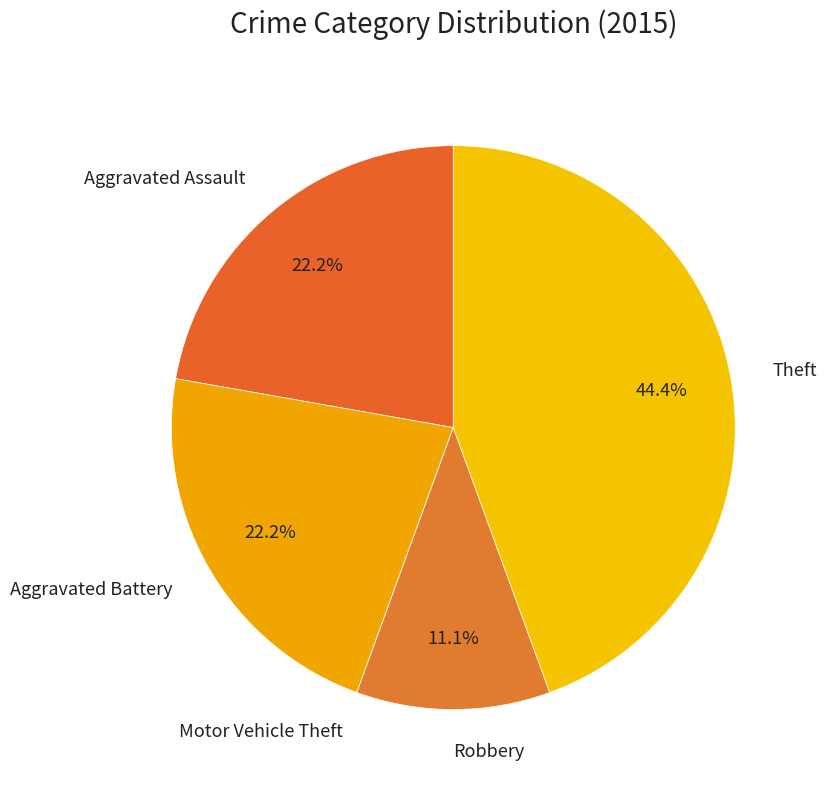

Does any single category account for the majority?

No